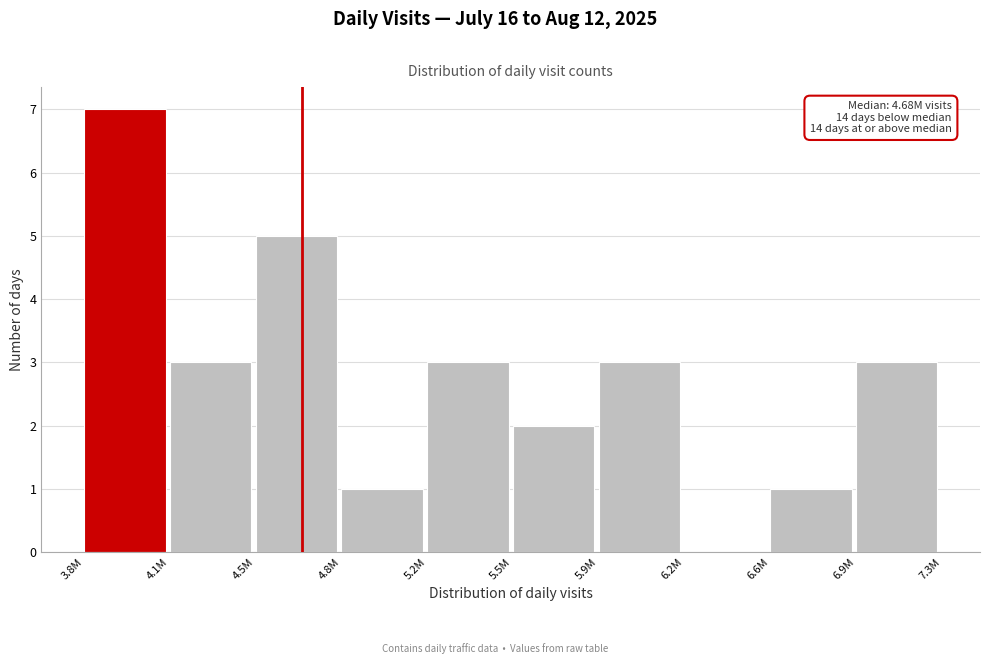

Reading left to right, list all the values displayed in this chart.

3.8M=7	4.1M=3	4.5M=5	4.8M=1	5.2M=3	5.5M=2	5.9M=3	6.2M=0	6.6M=1	6.9M=3